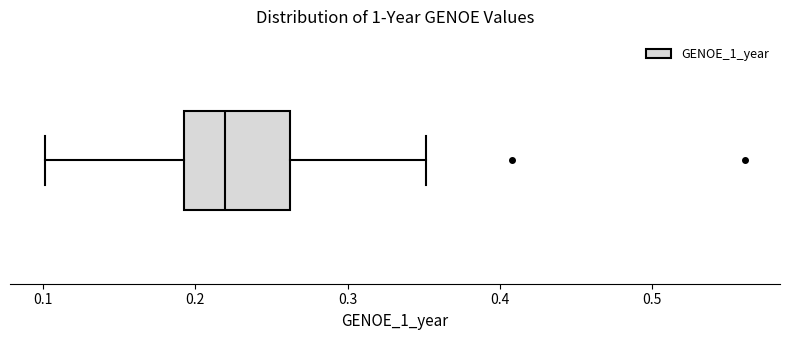

Where is the left edge of the box on the x-axis? The values are not printed on the chart, so give them approximately, as read against the axis.

0.19